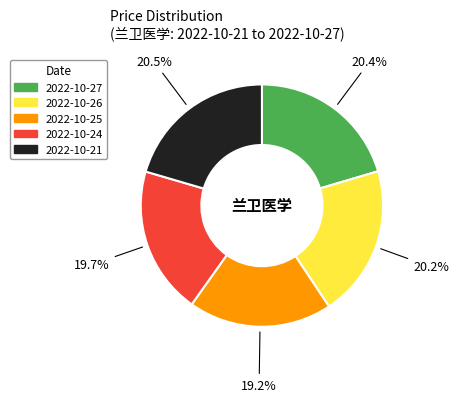

Between 2022-10-24 and 2022-10-21, which is larger?

2022-10-21